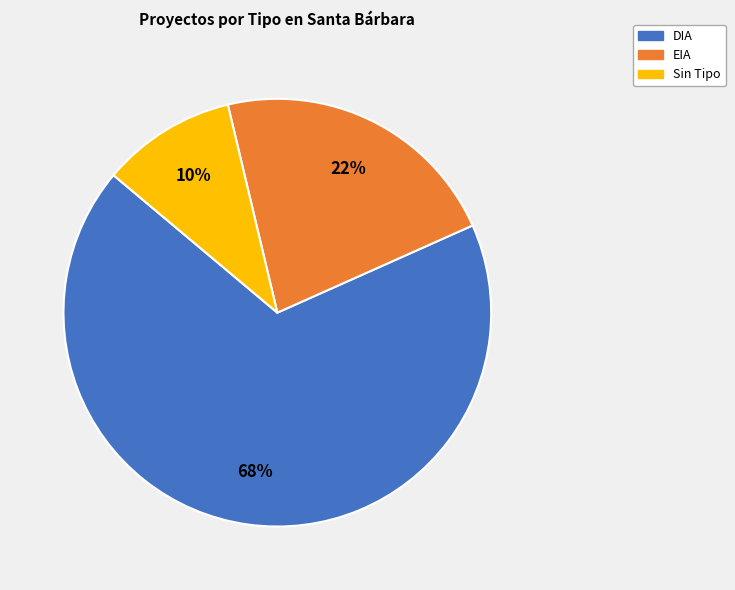

How many segments does this pie chart have?

3